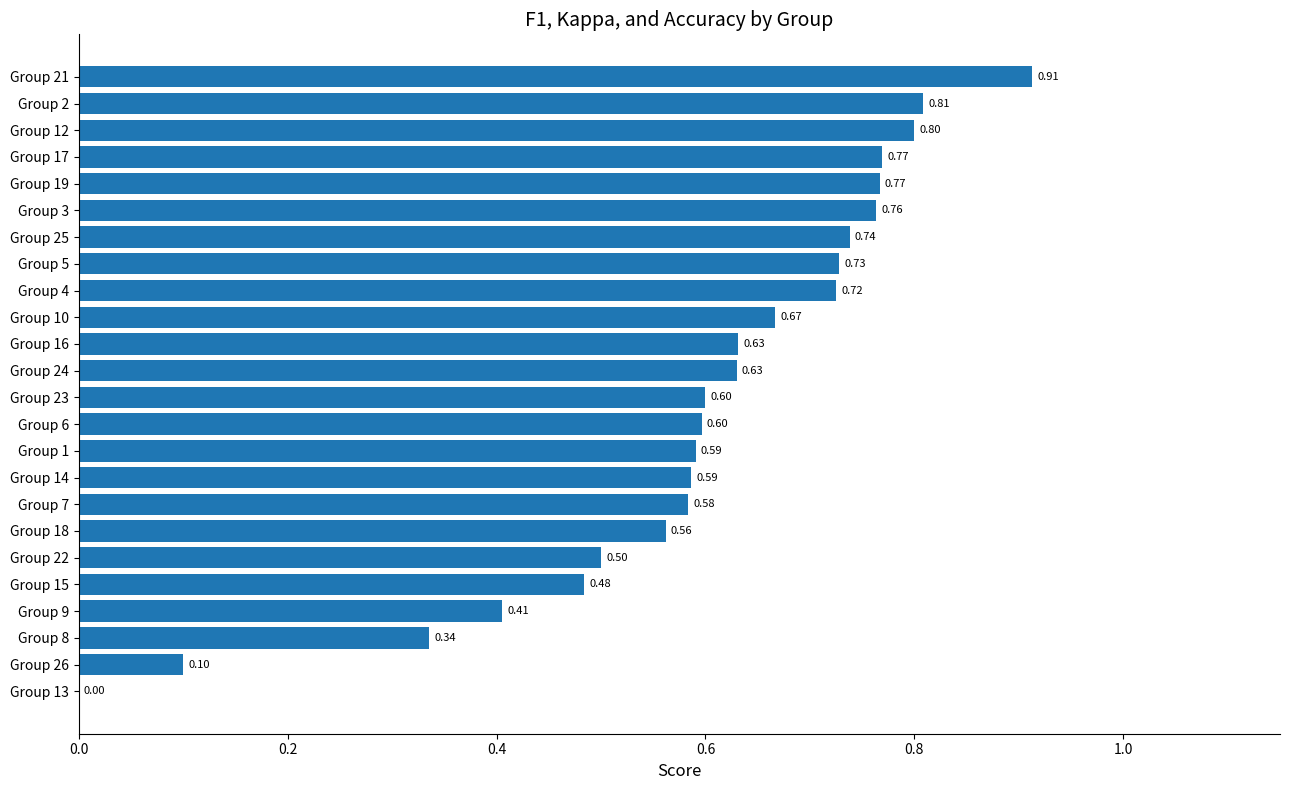

What is the sum of the values at Group 15 and Group 14?

1.1